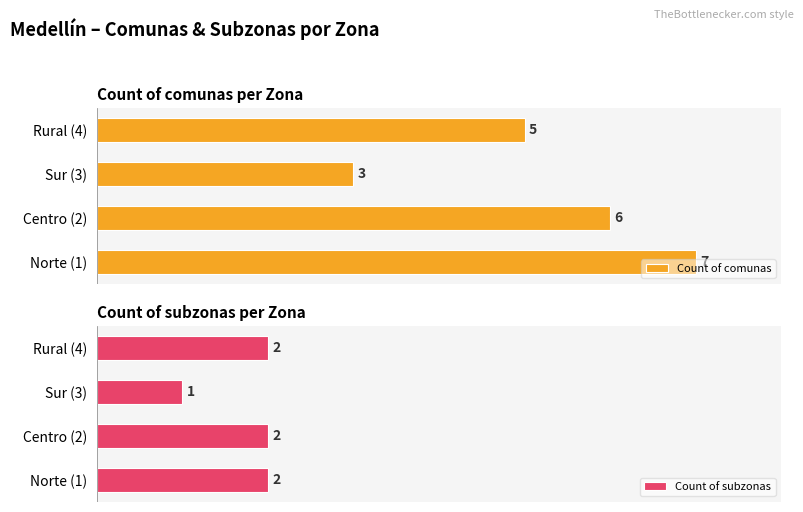

Rank the categories by Count of comunas value from highest to lowest.

Norte (1), Centro (2), Rural (4), Sur (3)